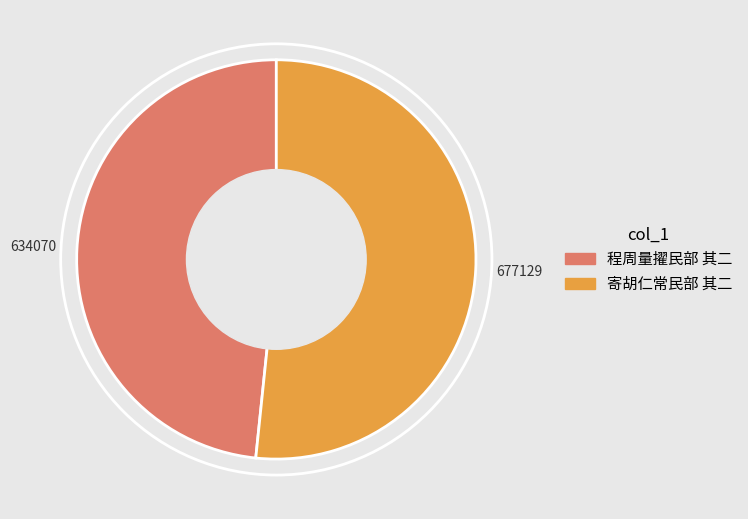

Which has a higher value, 寄胡仁常民部 其二 or 程周量擢民部 其二?

寄胡仁常民部 其二